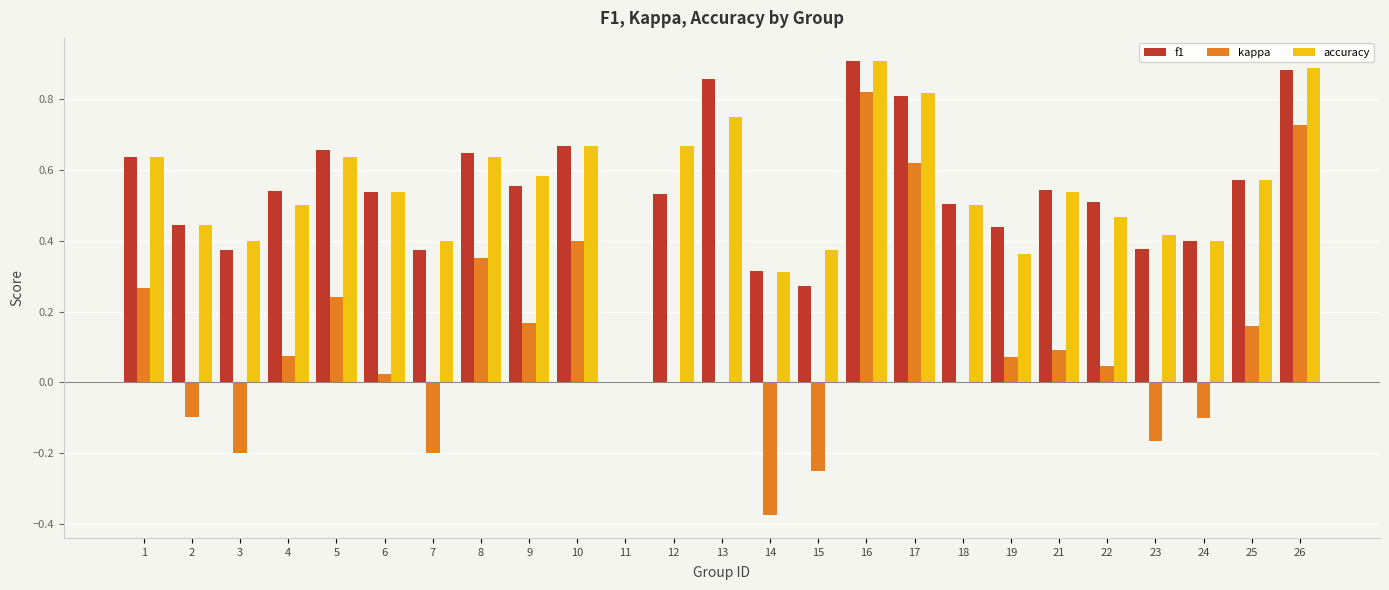

Between 5 and 19, which series saw the biggest shift?

accuracy